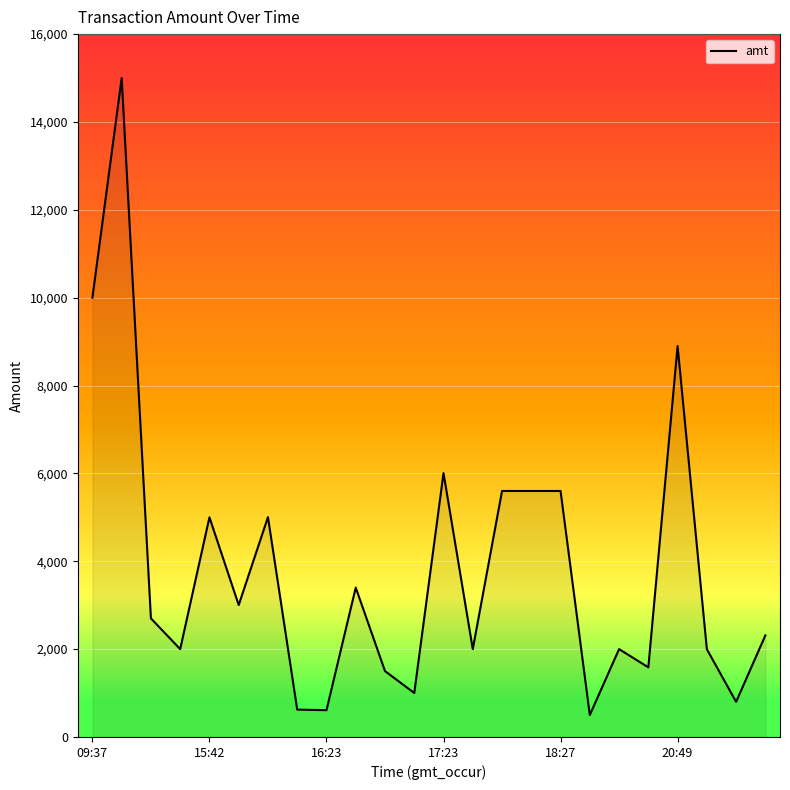

What is the greatest value displayed?

15000